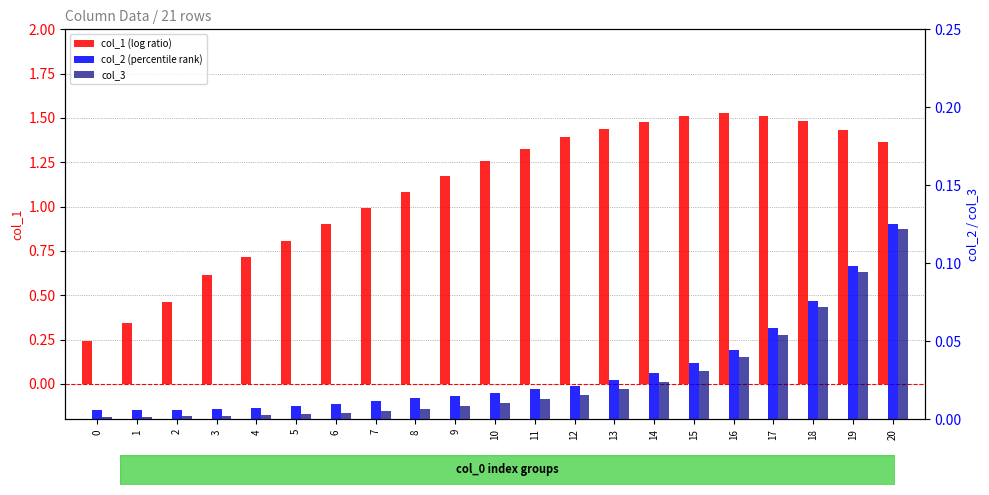

Reading left to right, transcribe all the data shown in this chart.

col_1 (log ratio): 0.2	0.3	0.5	0.6	0.7	0.8	0.9	1.0	1.1	1.2	1.3	1.3	1.4	1.4	1.5	1.5	1.5	1.5	1.5	1.4	1.4
col_2 (percentile rank): 0.0	0.0	0.0	0.0	0.0	0.0	0.0	0.0	0.0	0.0	0.0	0.0	0.0	0.0	0.0	0.0	0.0	0.1	0.1	0.1	0.1
col_3: 0.0	0.0	0.0	0.0	0.0	0.0	0.0	0.0	0.0	0.0	0.0	0.0	0.0	0.0	0.0	0.0	0.0	0.1	0.1	0.1	0.1